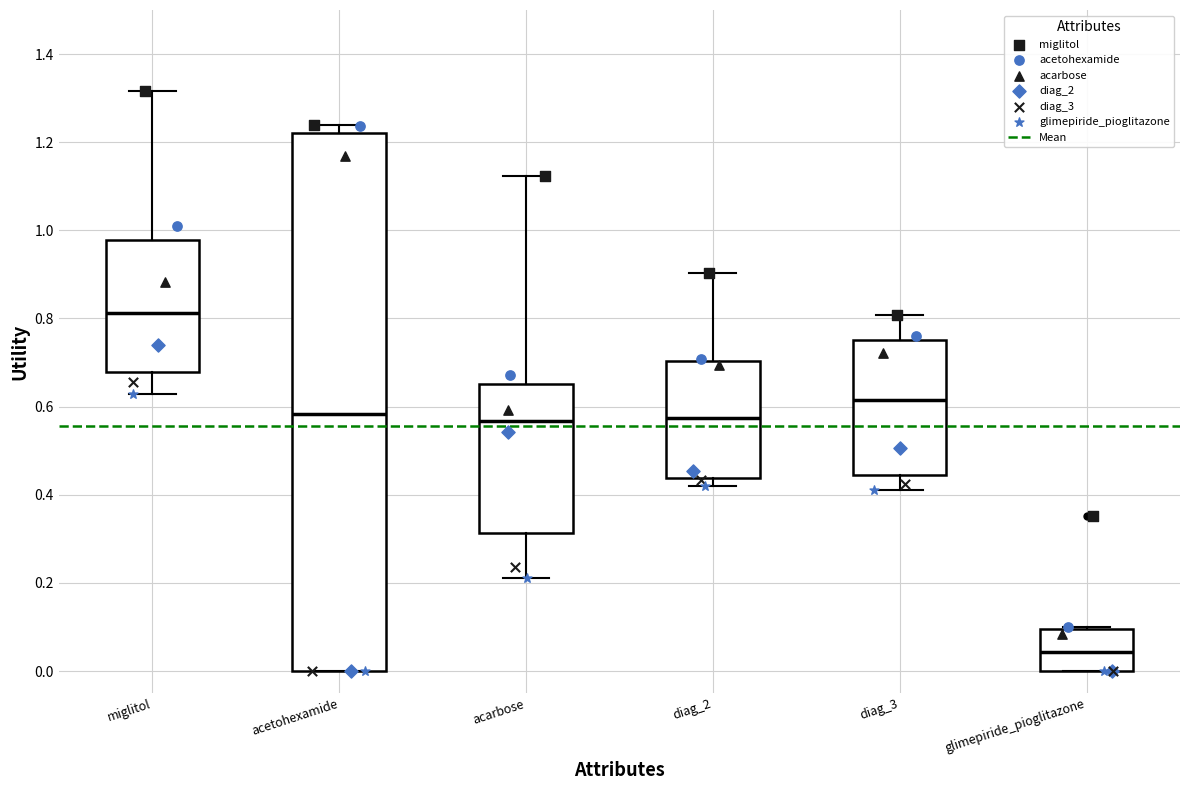

Where is the lower edge of the box for miglitol on the y-axis? The values are not printed on the chart, so give them approximately, as read against the axis.

0.68